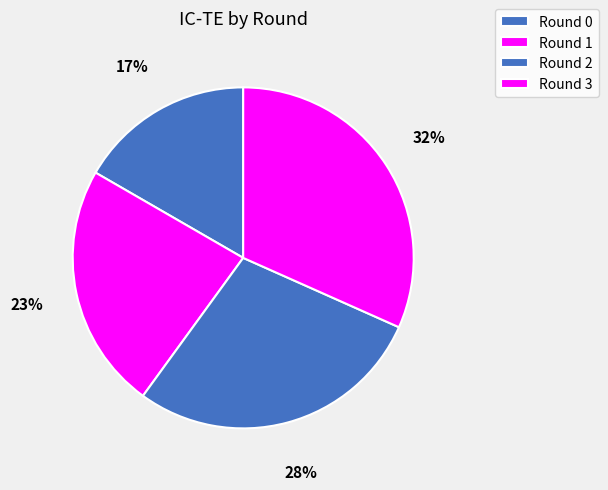

Is it true that Round 0 is 17% of the pie?

True